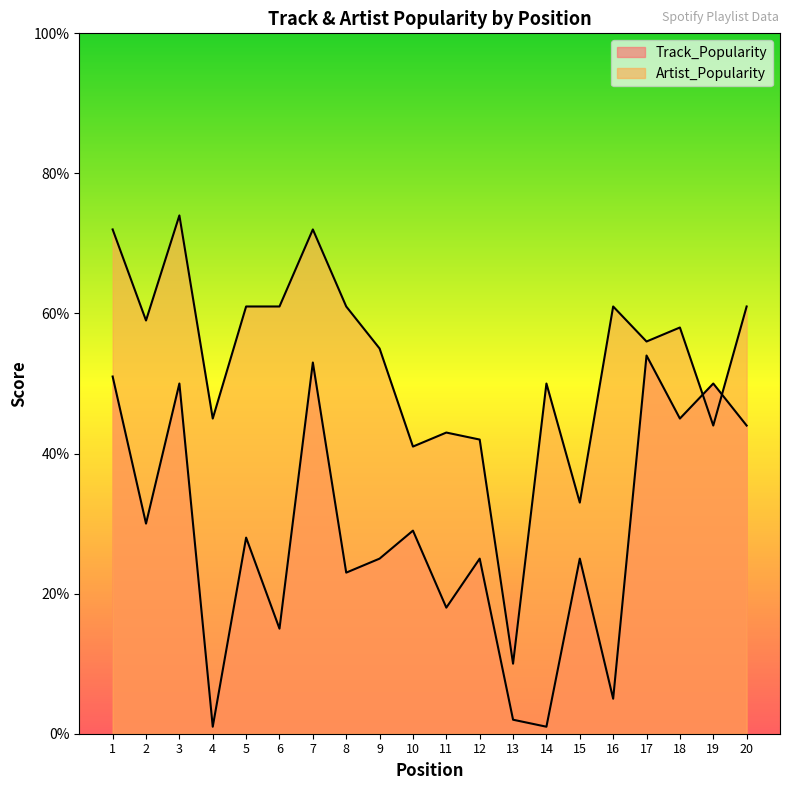

What is the minimum value for Artist_Popularity?

10